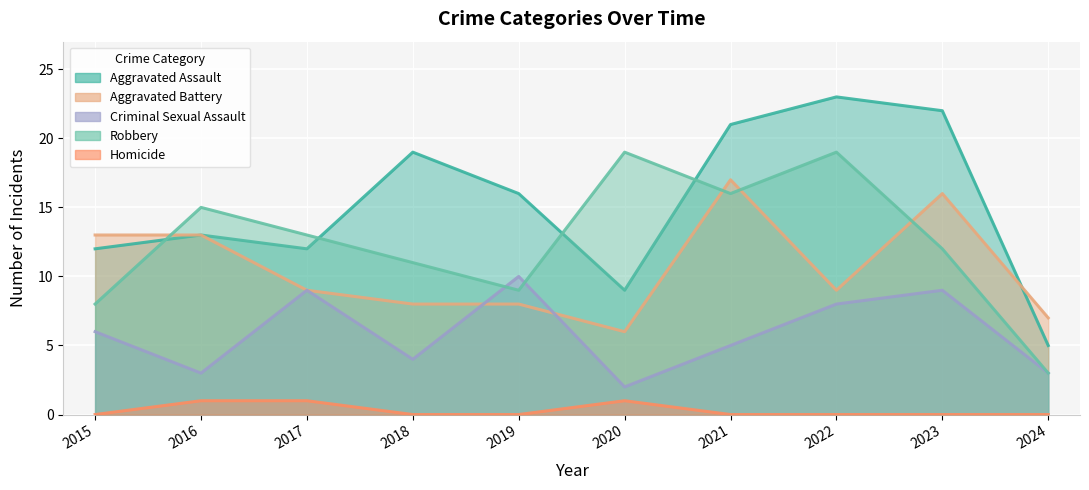

What are all the series names shown in the legend?

Aggravated Assault, Aggravated Battery, Criminal Sexual Assault, Robbery, Homicide